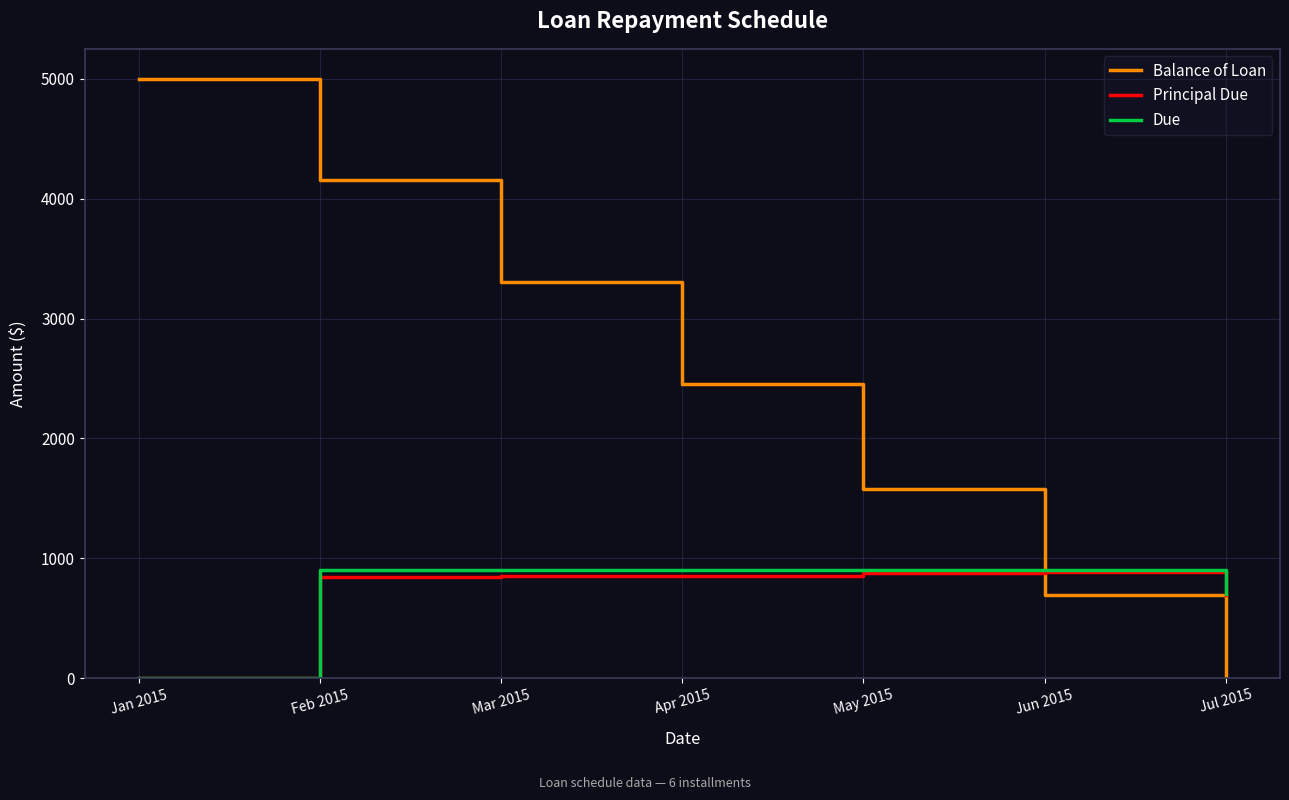

Which category has the lowest value in the Due series?

Jan 2015